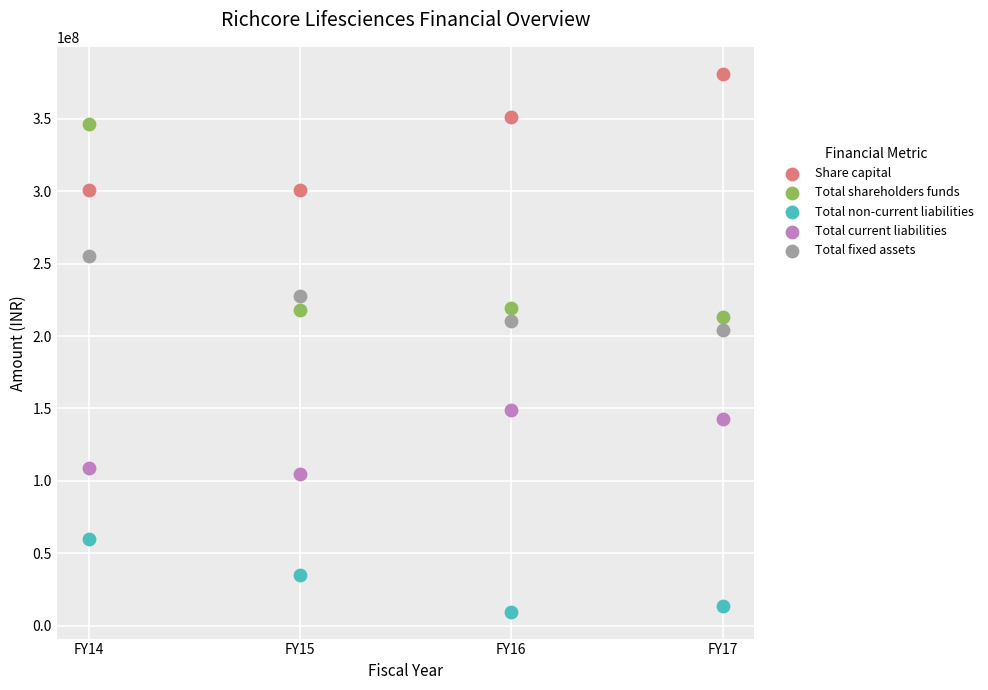

Across all data points, what is the range of Y values (max minus min)?

371480655.7